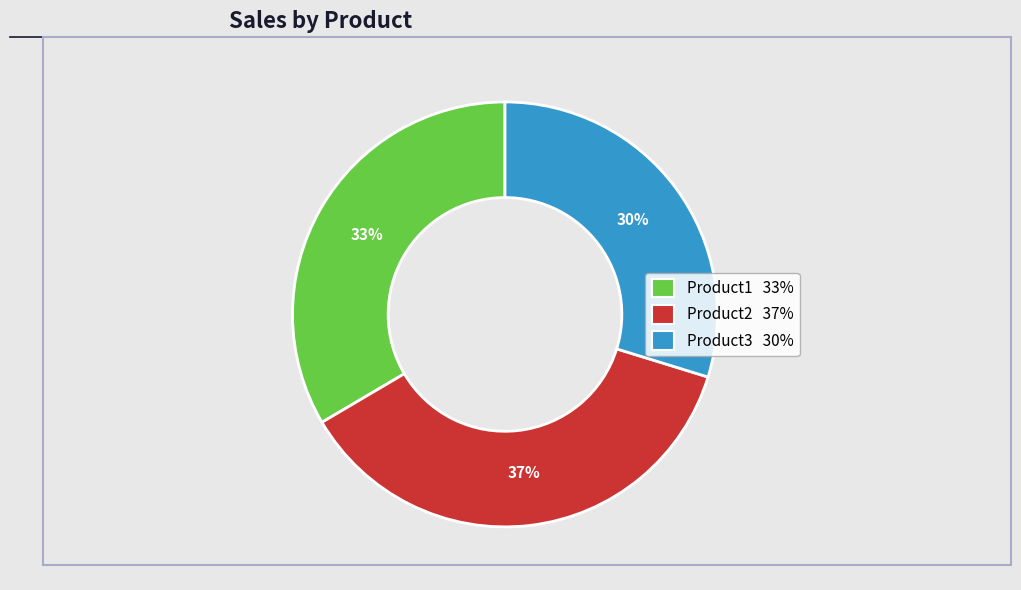

What is the largest slice in the pie chart?

Product2